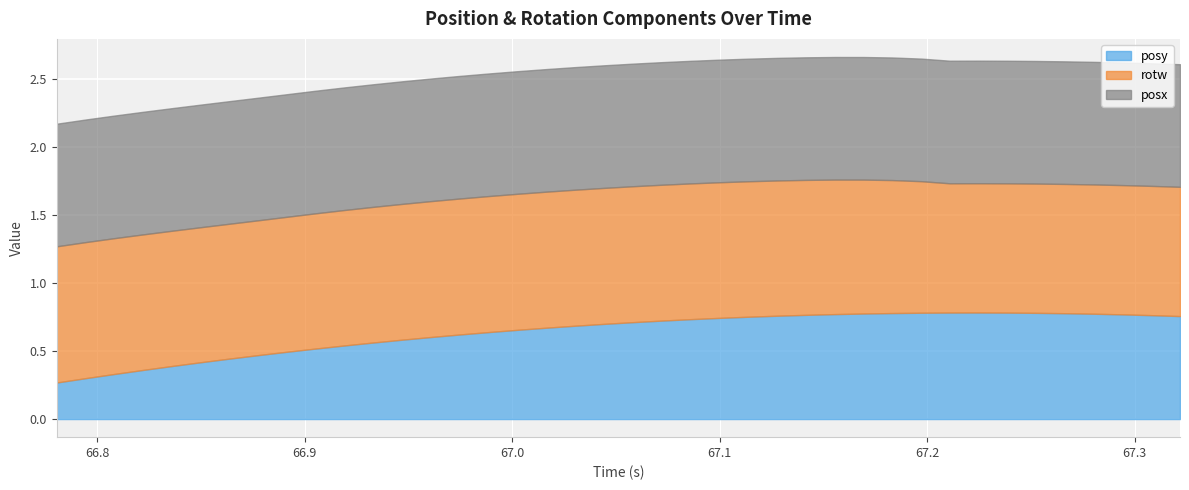

True or false: posx and rotw intersect in this chart.

False